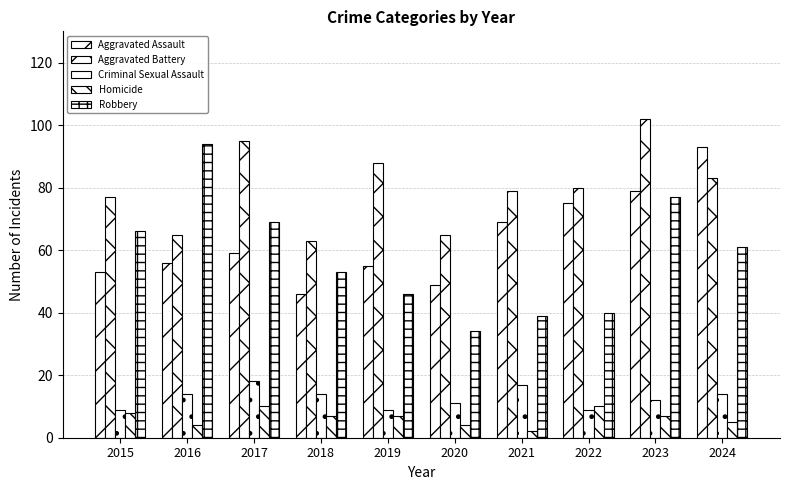

What is the approximate value of Aggravated Assault at 2019, to the nearest 10?

60